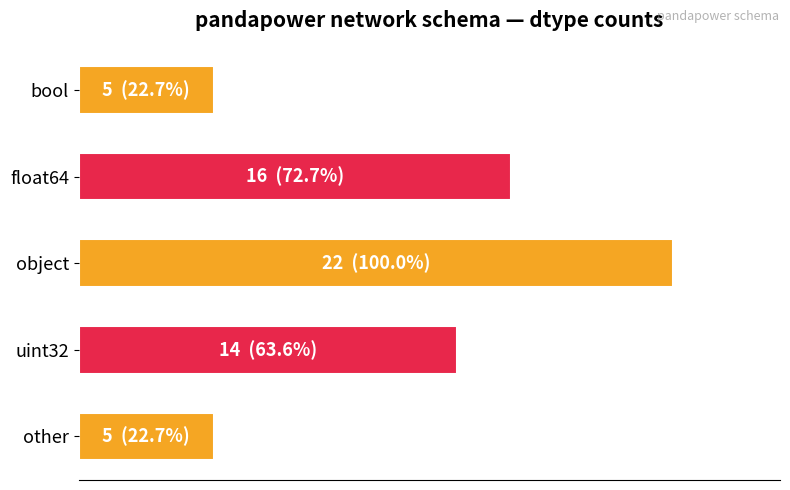

Are the bars horizontal?

Yes